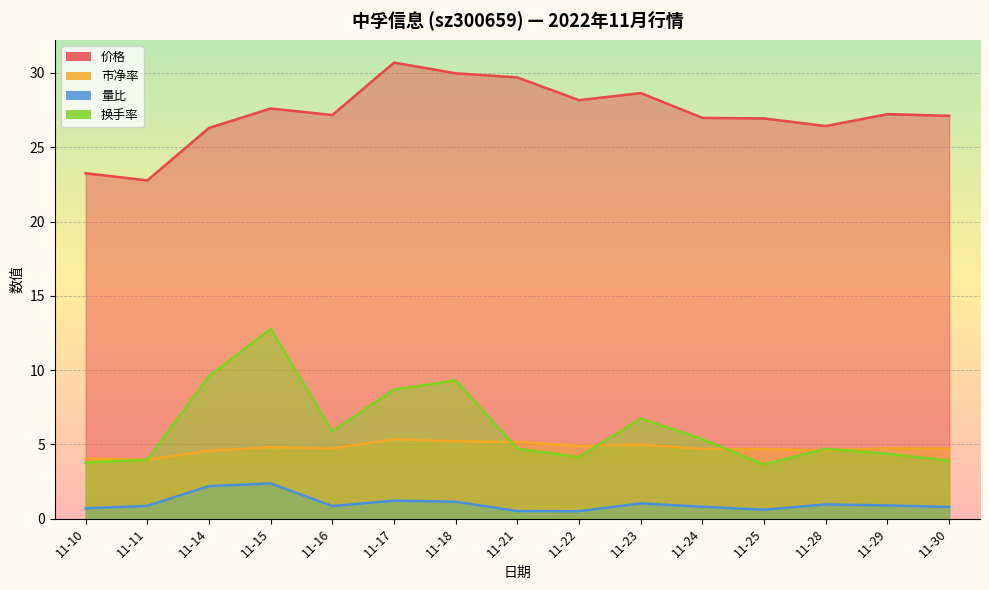

At which label is 价格 closest to 26?

11-14